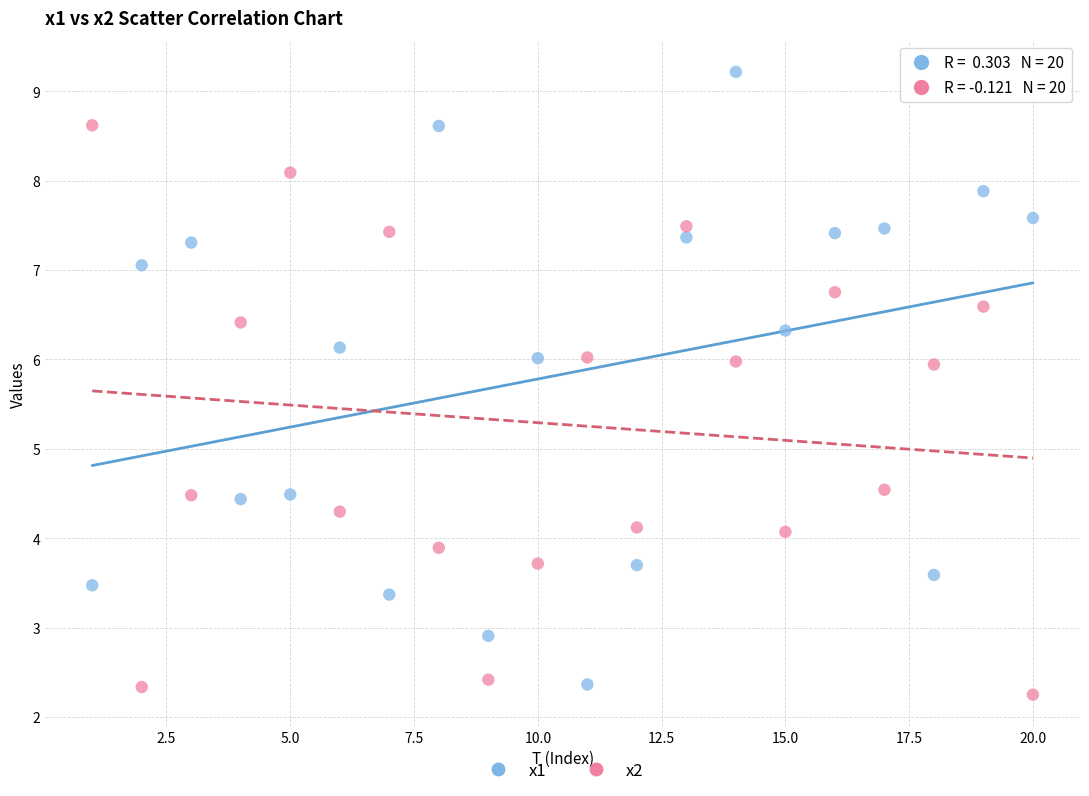

What are all the series names shown in the legend?

x1, x2